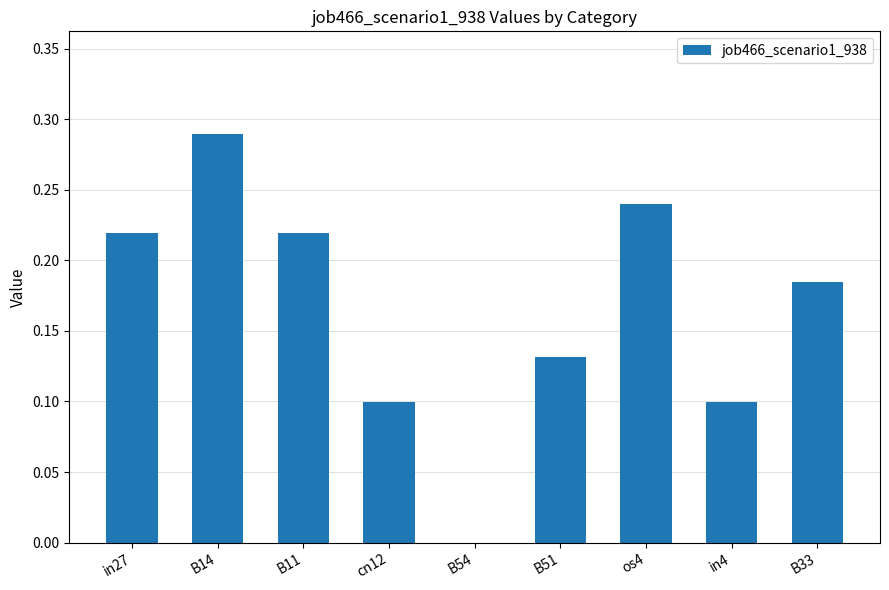

What is the sum of the values at B11 and os4?

0.5